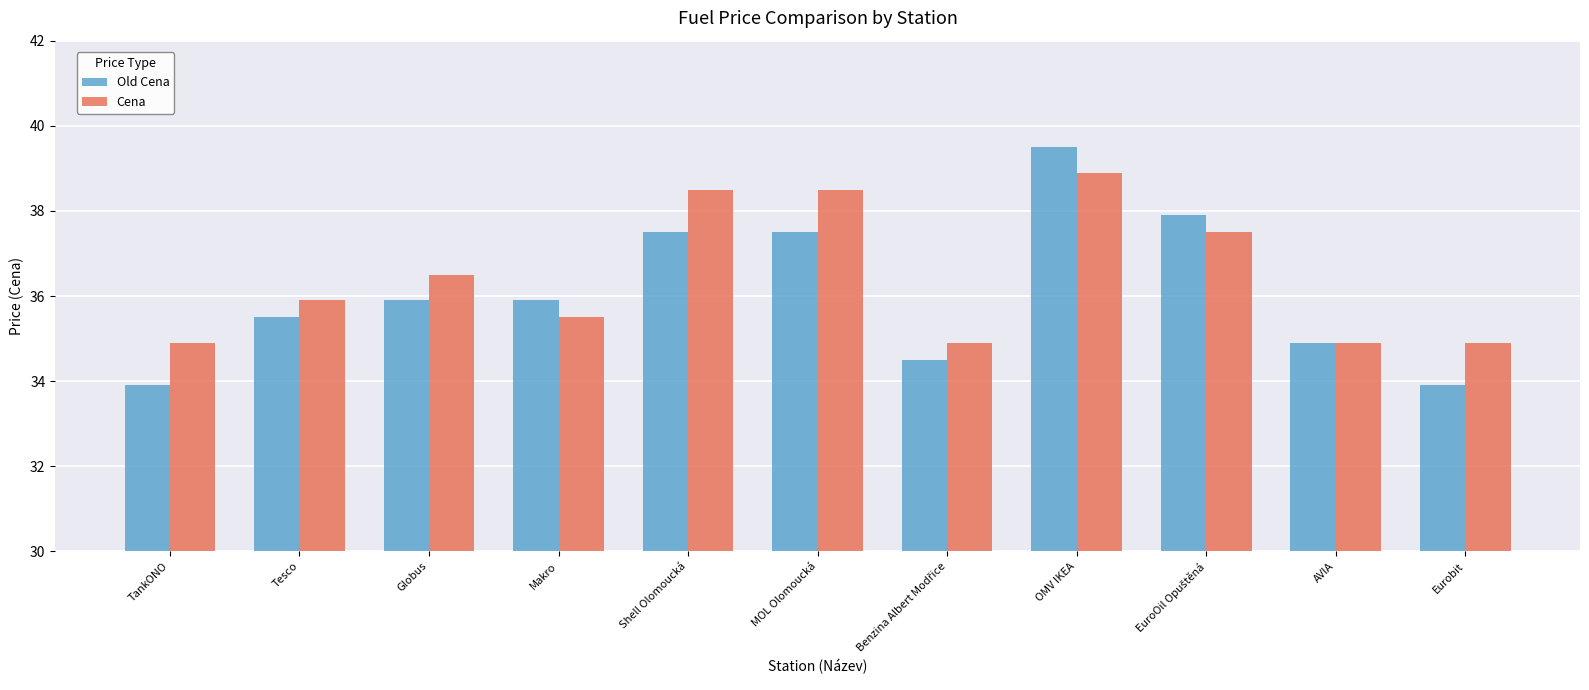

What is the average value of the Cena series?

36.4